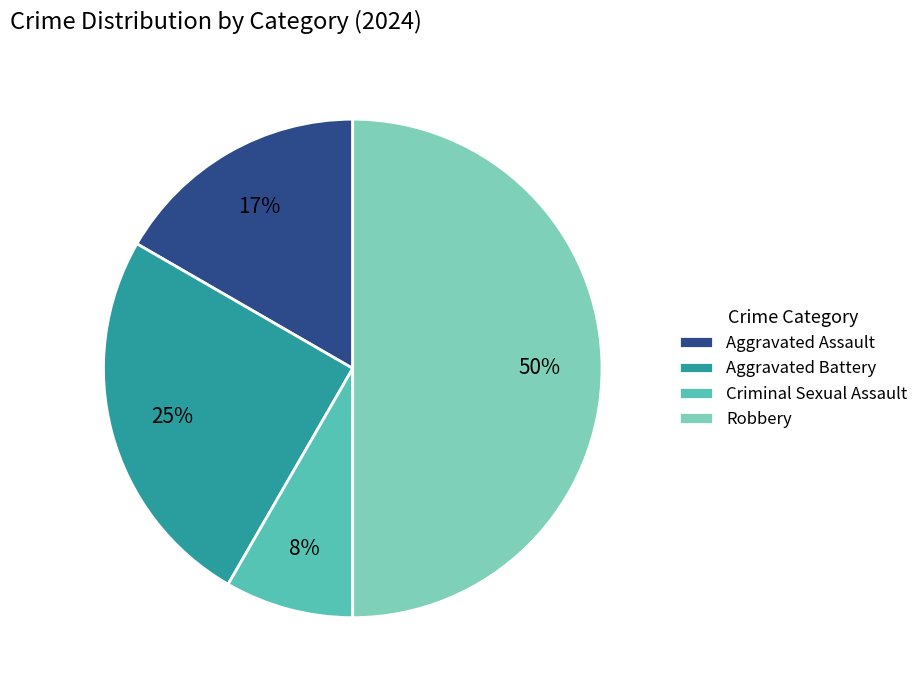

Which has a higher value, Aggravated Assault or Aggravated Battery?

Aggravated Battery